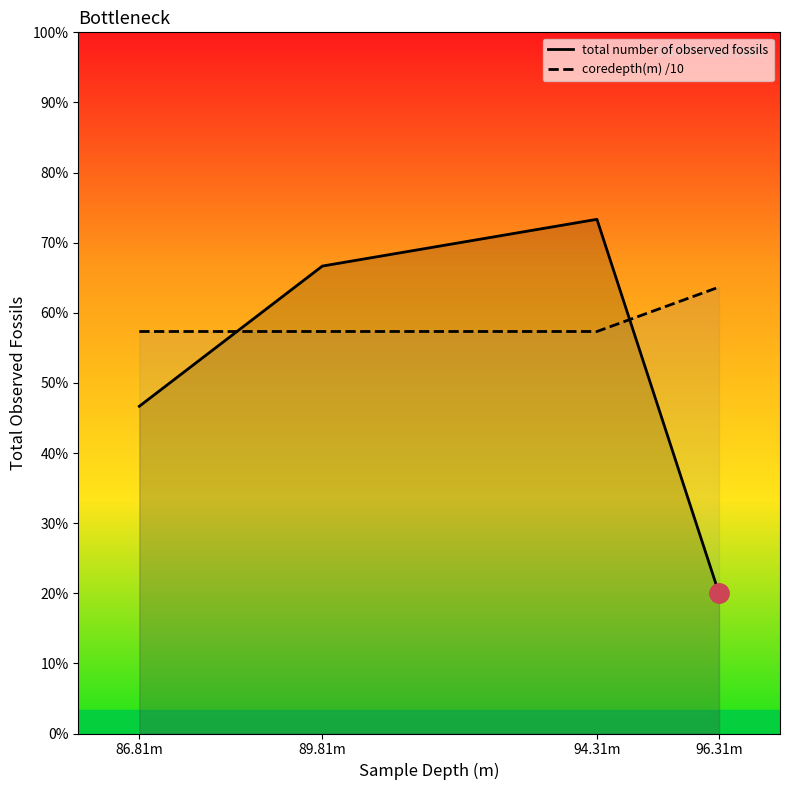

What is the sum of all total number of observed fossils values?

31.0